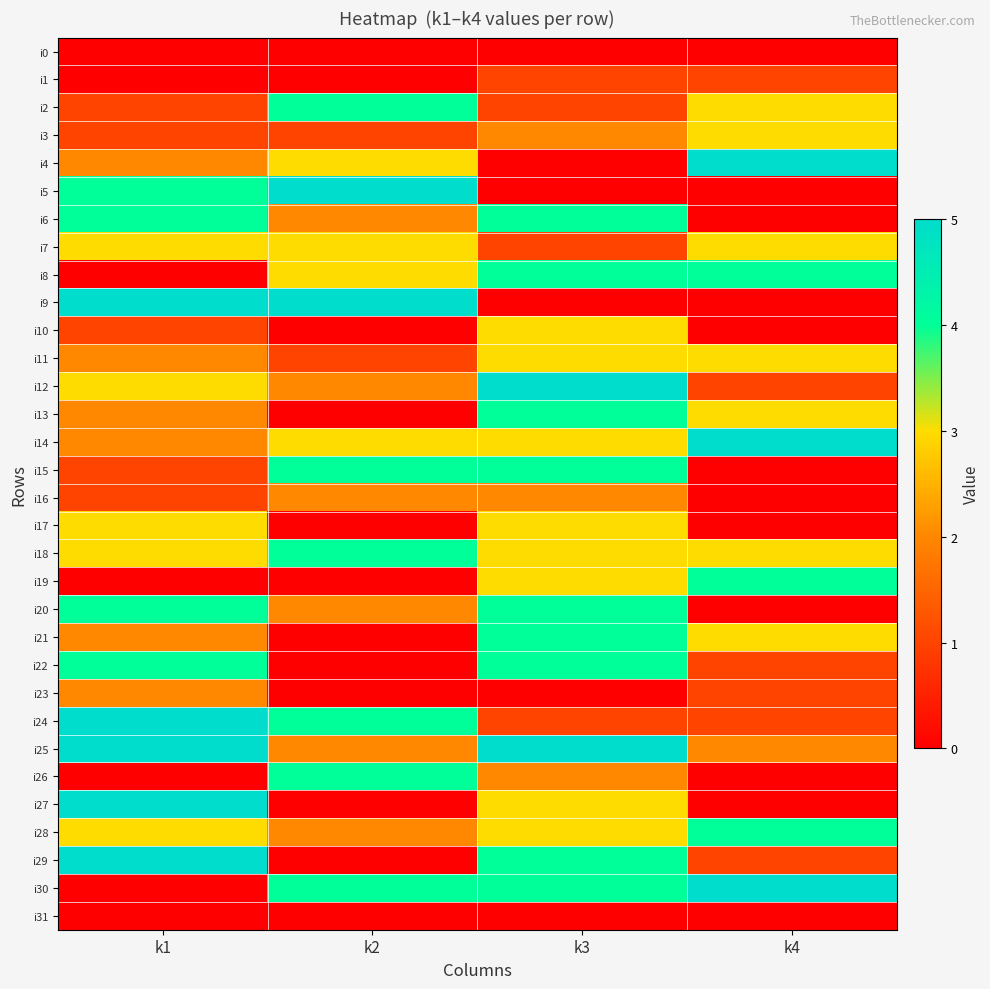

Between k1 and k4, which series saw the biggest shift?

i9